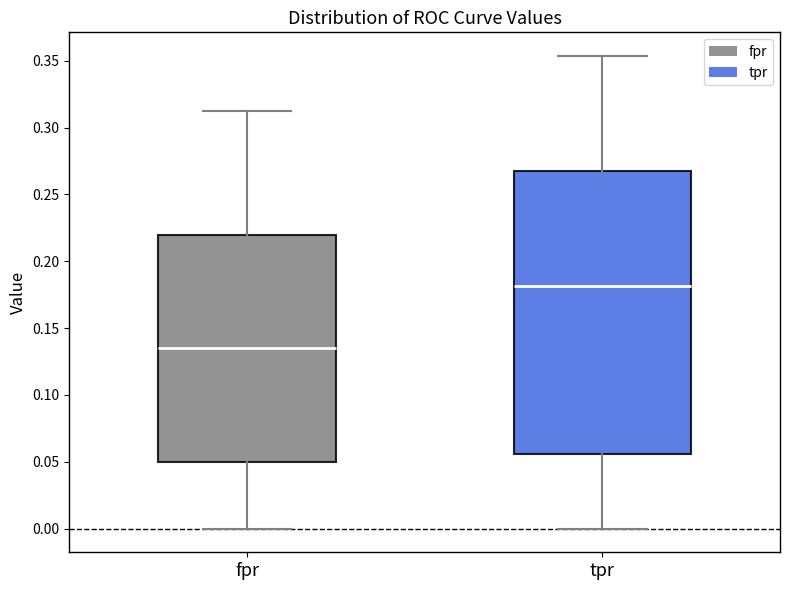

Comparing the boxes themselves (not the whiskers), which one is the tallest?

tpr